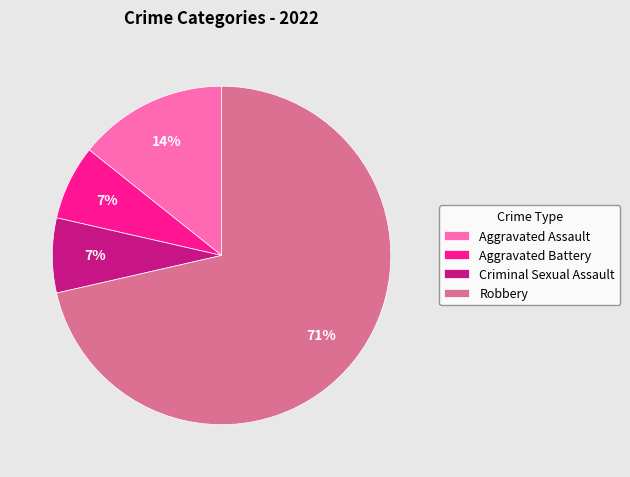

How many slices are in this pie chart?

4